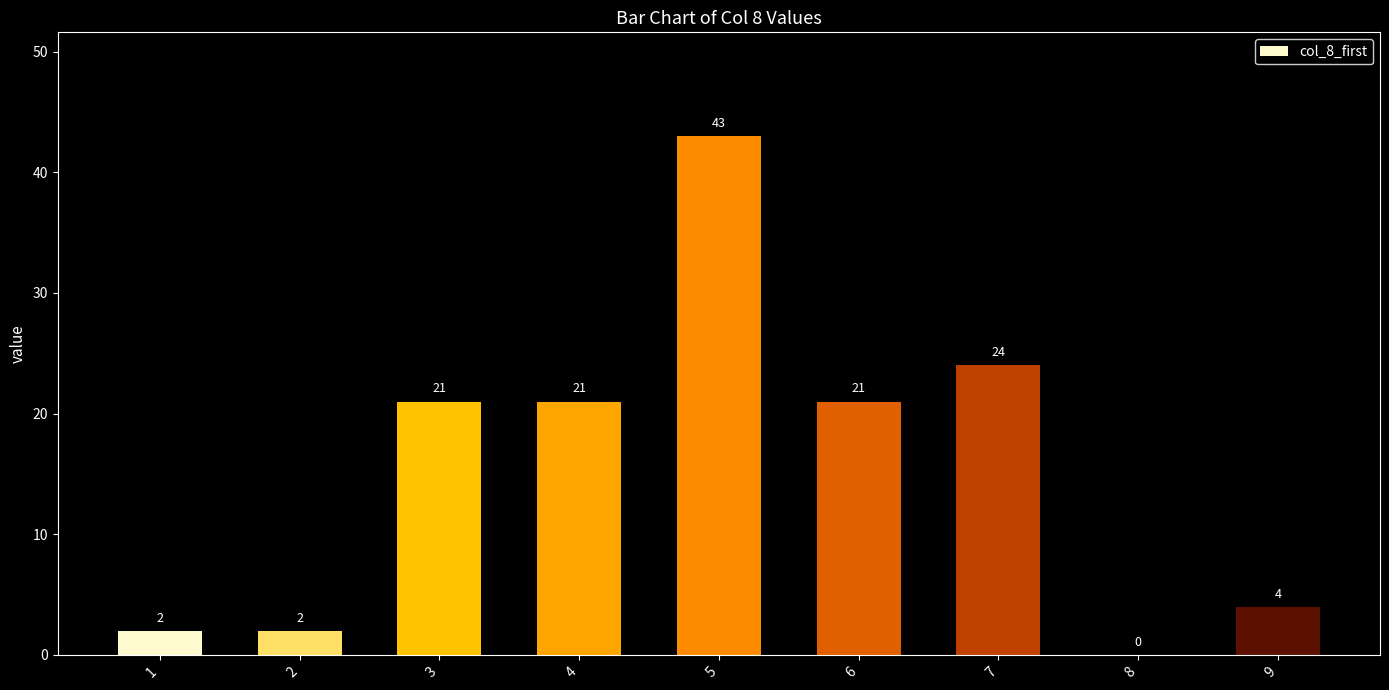

Approximately how many times larger is the value at 5 compared to 1?

21.5